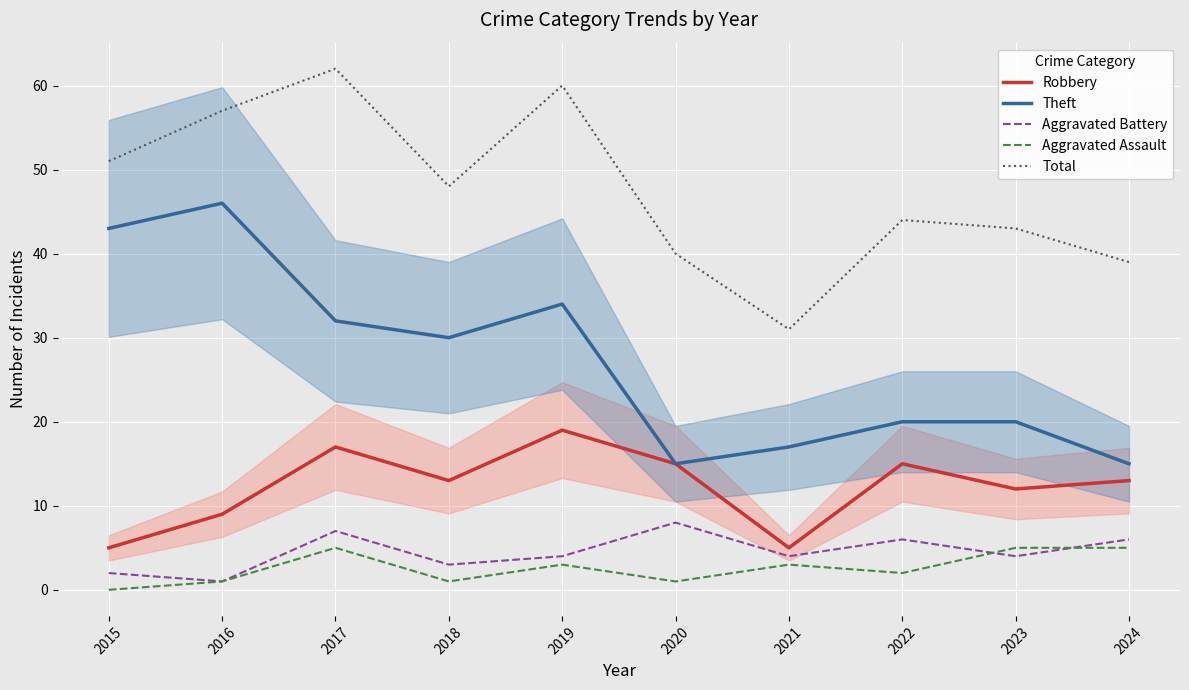

Reading right to left, extract all data points from this chart.

Robbery: 13	12	15	5	15	19	13	17	9	5
Theft: 15	20	20	17	15	34	30	32	46	43
Aggravated Battery: 6	4	6	4	8	4	3	7	1	2
Aggravated Assault: 5	5	2	3	1	3	1	5	1	0
Total: 39	43	44	31	40	60	48	62	57	51